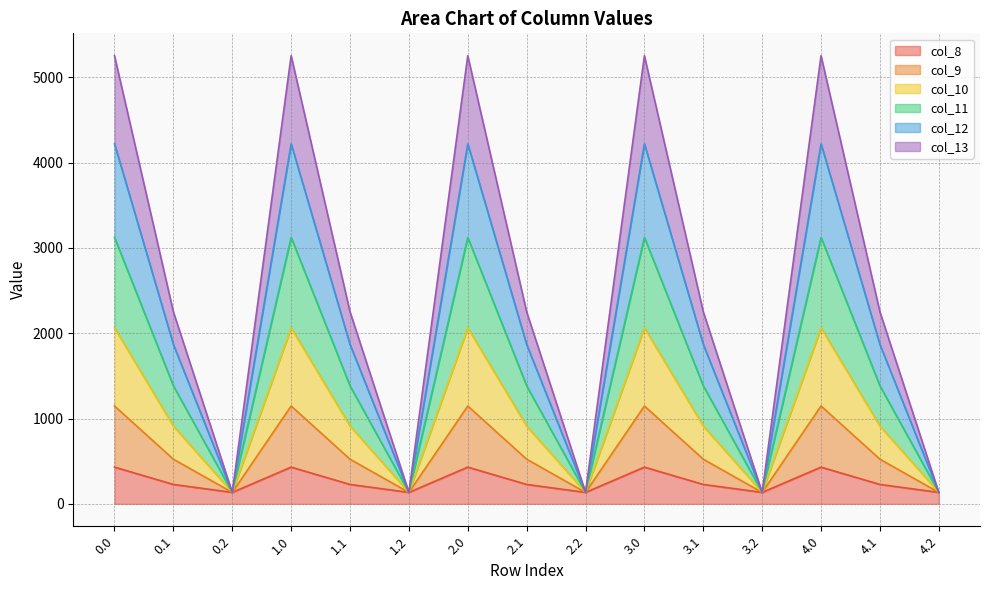

What is the total value across all series at 3.0?

5253.2